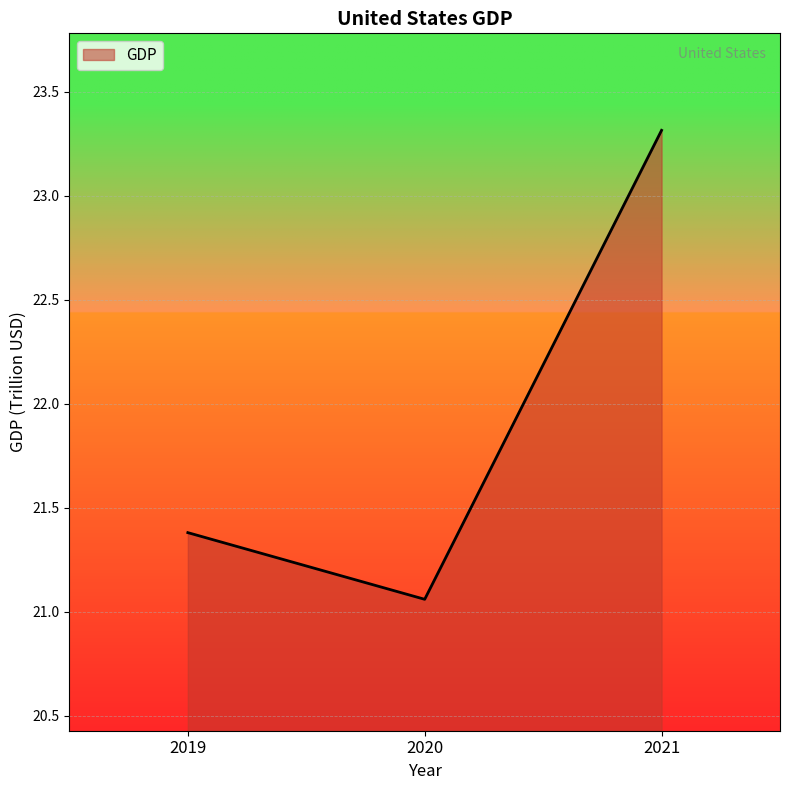

Is it true that the value at 2020 is 4.9?

False